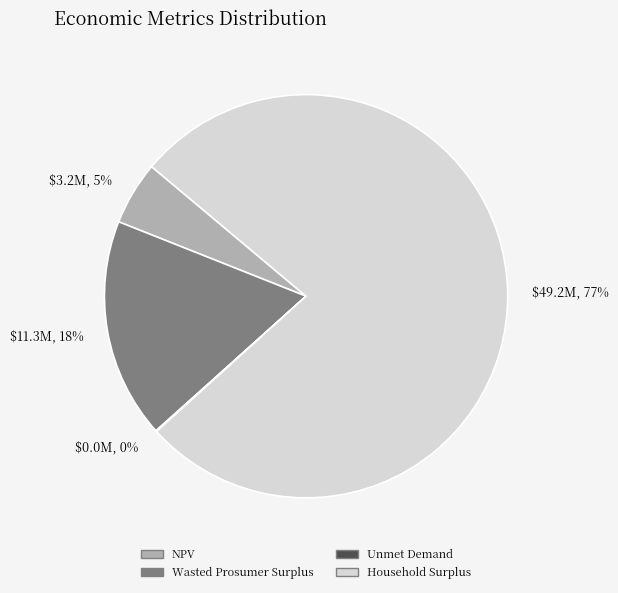

Is there a majority slice in this chart?

Yes